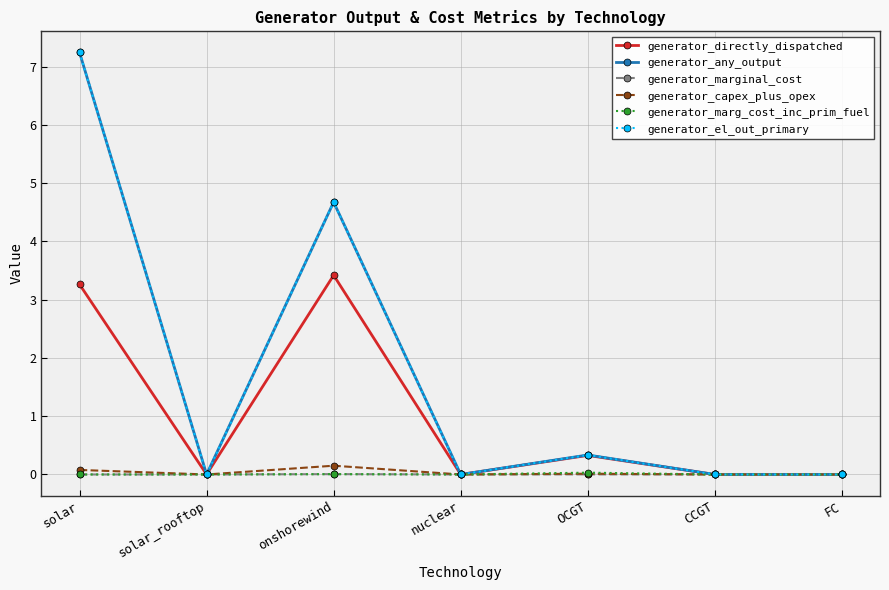

What position from the left is onshorewind?

3